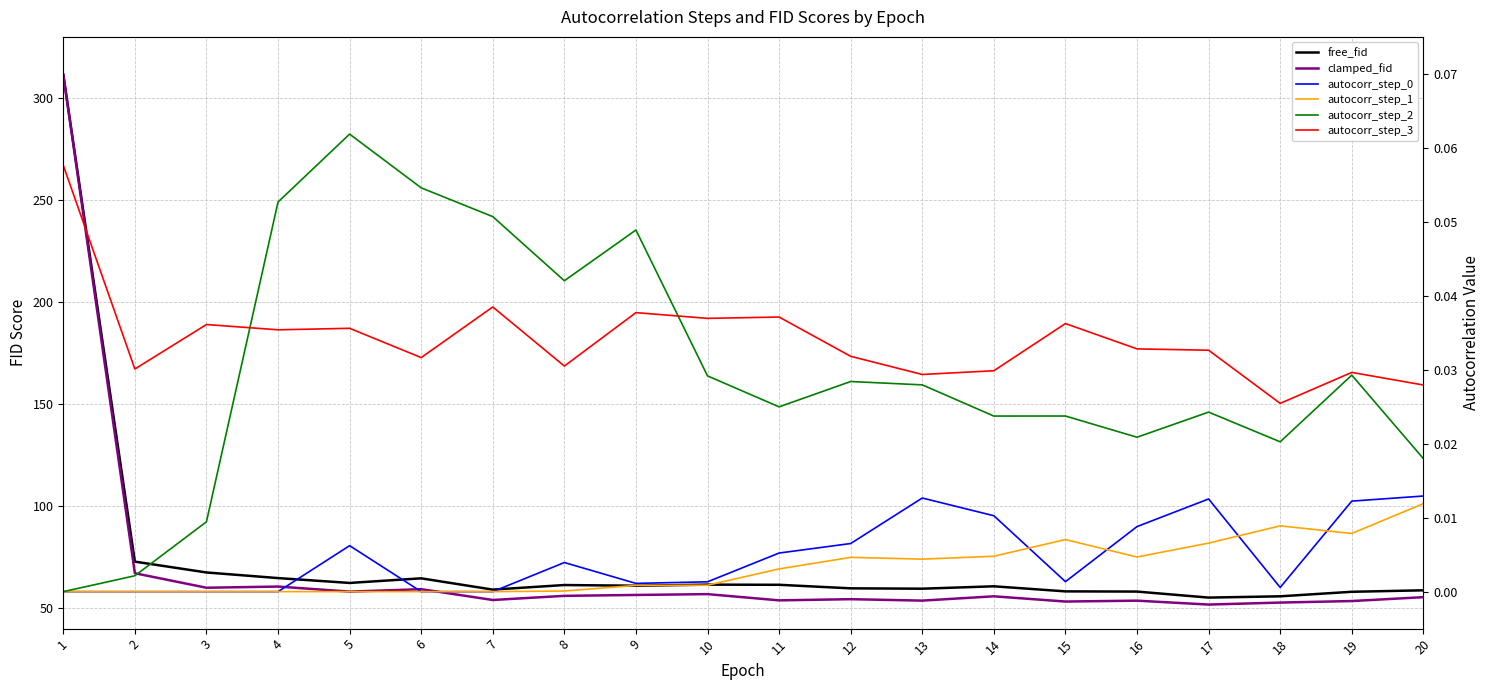

True or false: autocorr_step_0 has more than 0 interior local peaks.

True